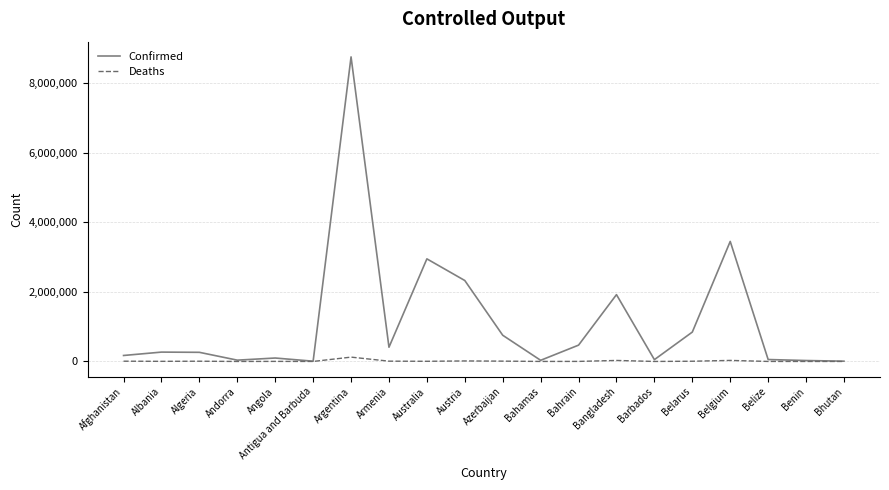

How many categories are shown in the chart?

20